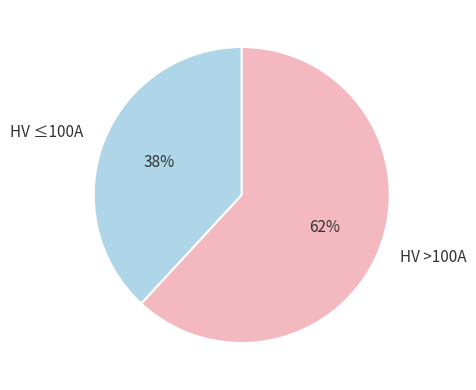

Do HV >100A and HV ≤100A together represent more than half of the pie?

Yes